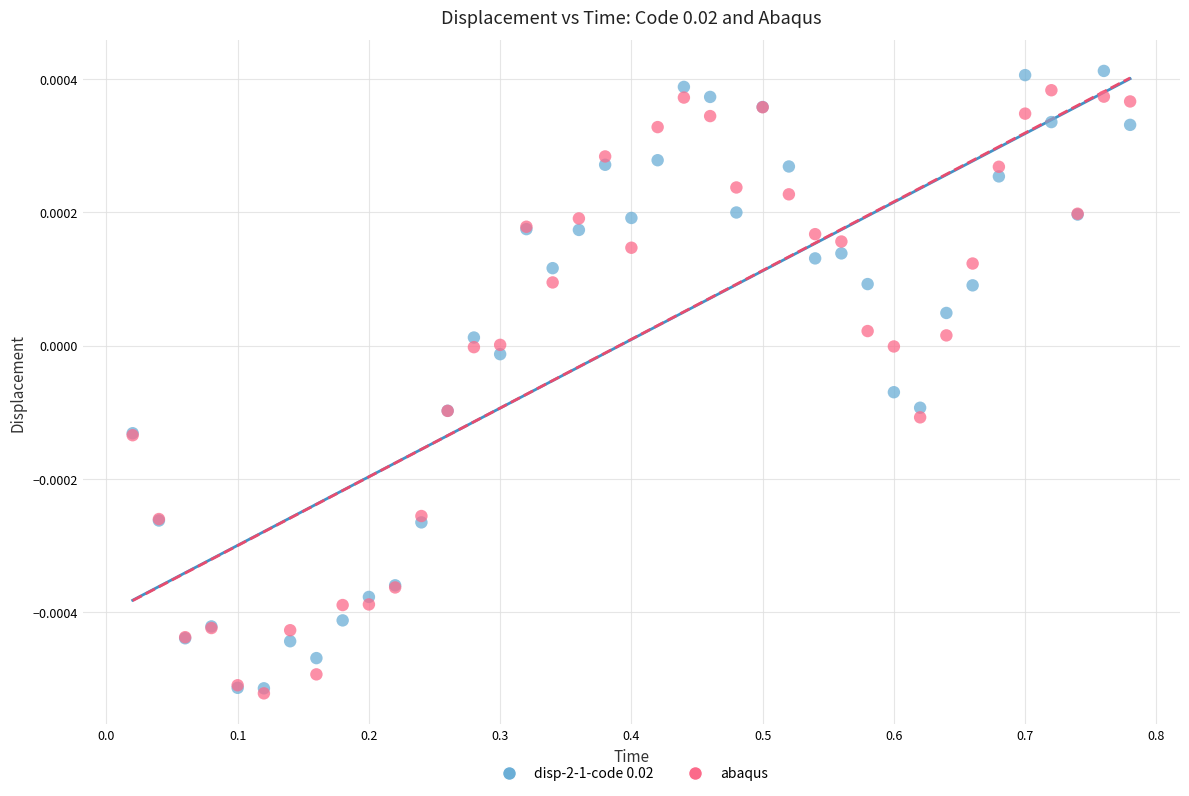

Which series contains the highest Y value?

disp-2-1-code 0.02